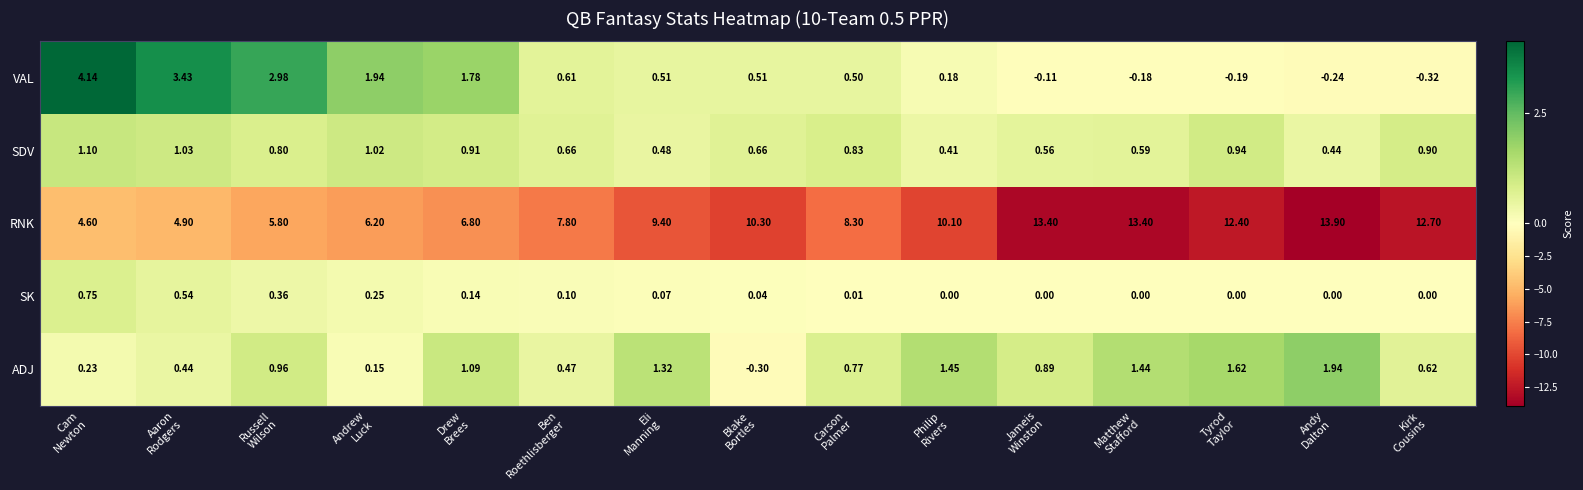

At which category is the sum across all series the highest?

Andy
Dalton